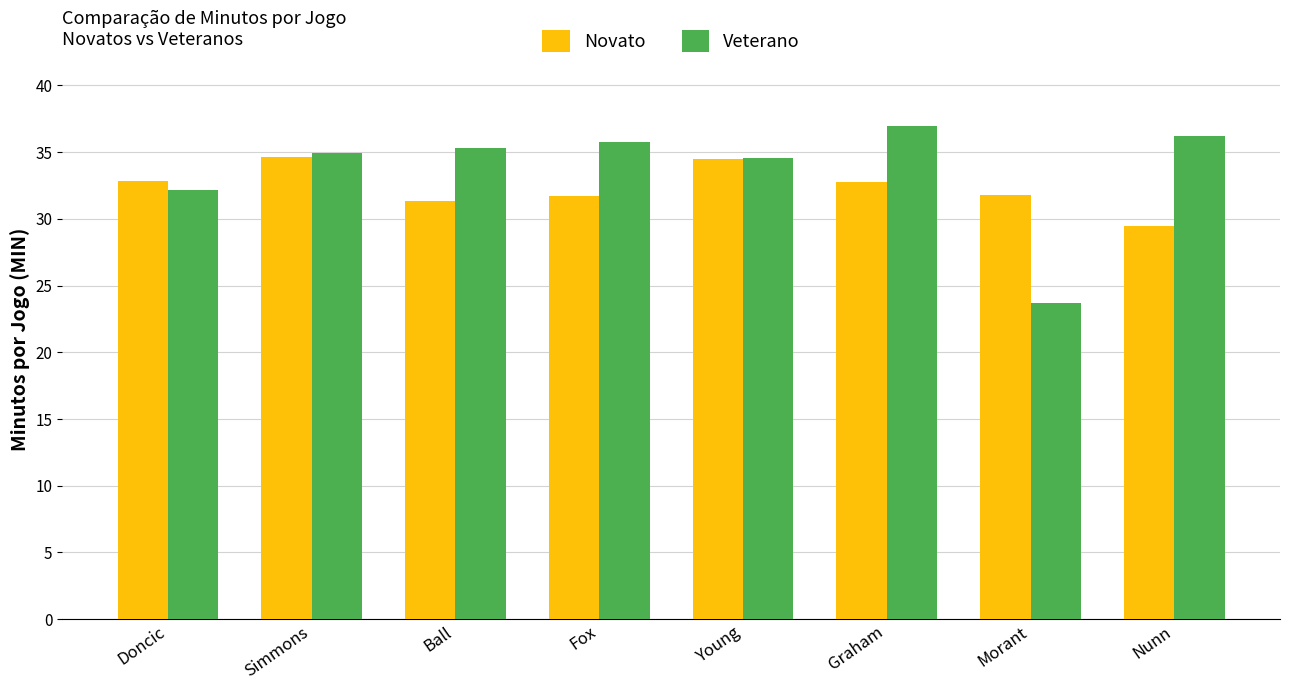

List the series in order of their peak value, lowest first.

Novato, Veterano